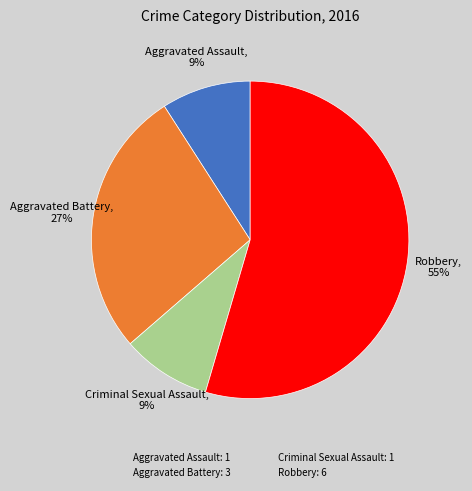

The Aggravated Battery slice represents 27% of the pie. True or false?

True